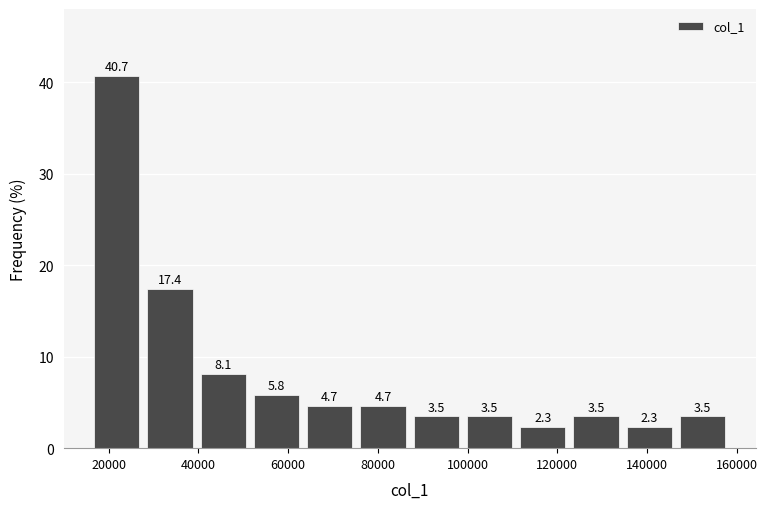

Reading left to right, list every bar in this chart as the range it spans on the x-axis followed by its height. The bar edges are not printed on the chart, so give them approximately, as read against the axis.

16000 to 28000: 40.7
28000 to 40000: 17.4
40000 to 52000: 8.1
52000 to 64000: 5.8
64000 to 76000: 4.7
76000 to 88000: 4.7
88000 to 98000: 3.5
98000 to 110000: 3.5
110000 to 122000: 2.3
122000 to 134000: 3.5
134000 to 146000: 2.3
146000 to 158000: 3.5